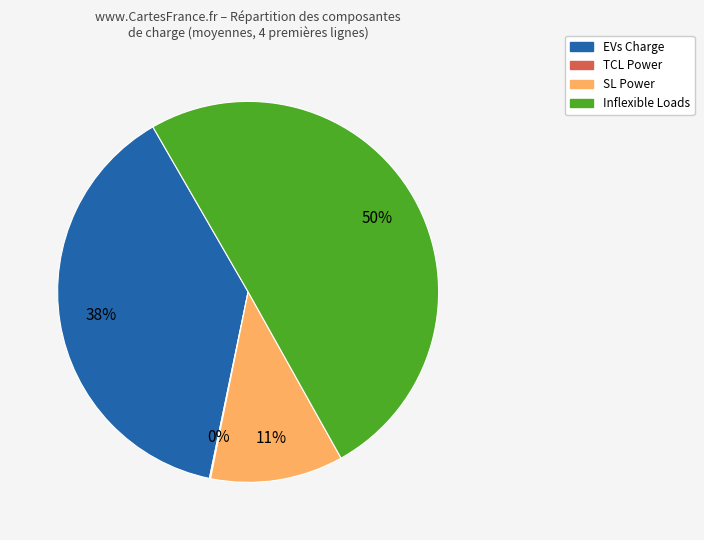

To the nearest percent, what is the average slice percentage?

25%